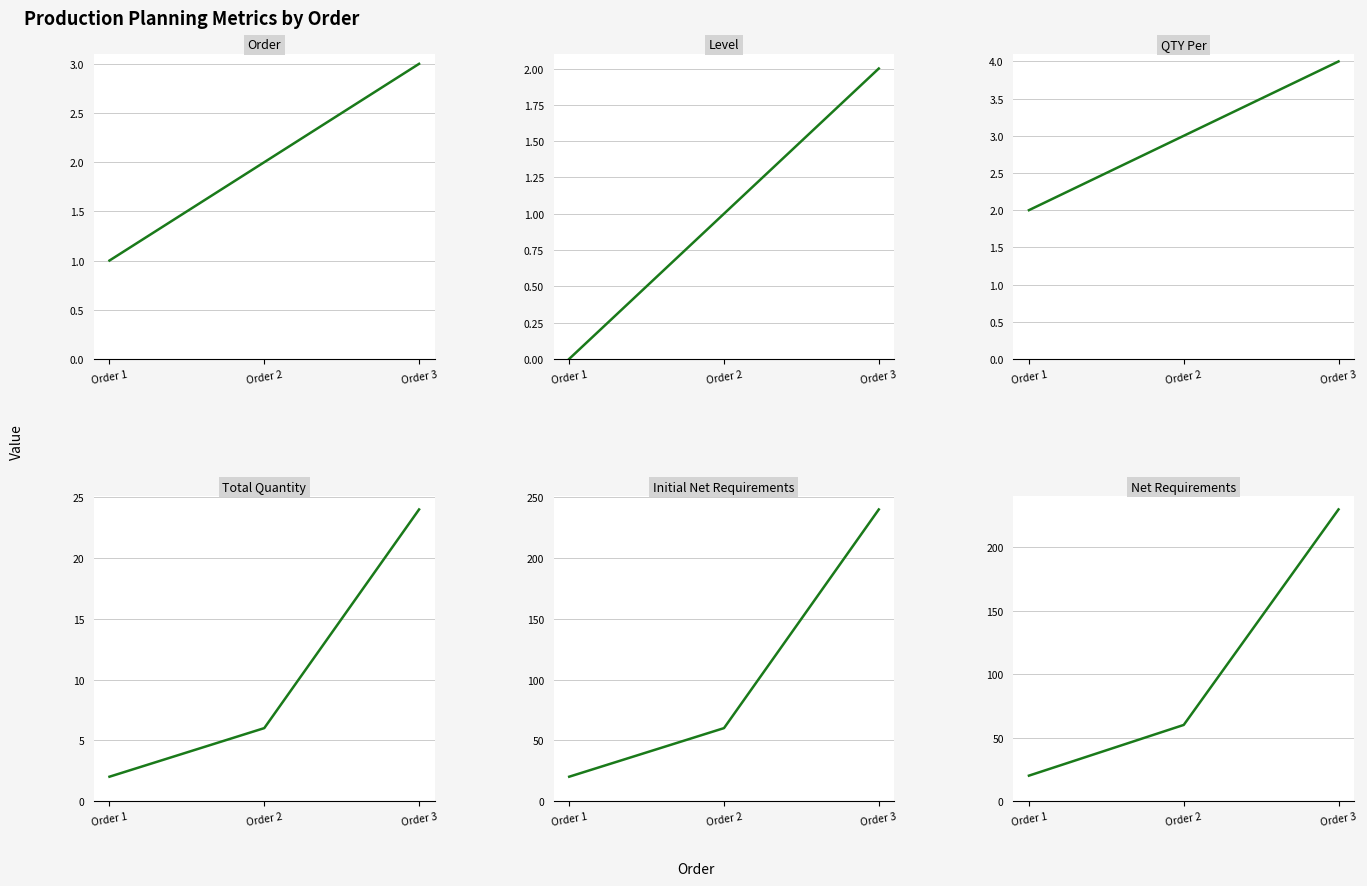

Rank the series at Order 2 from highest to lowest value.

Initial Net Requirements, Net Requirements, Total Quantity, QTY Per, Order, Level